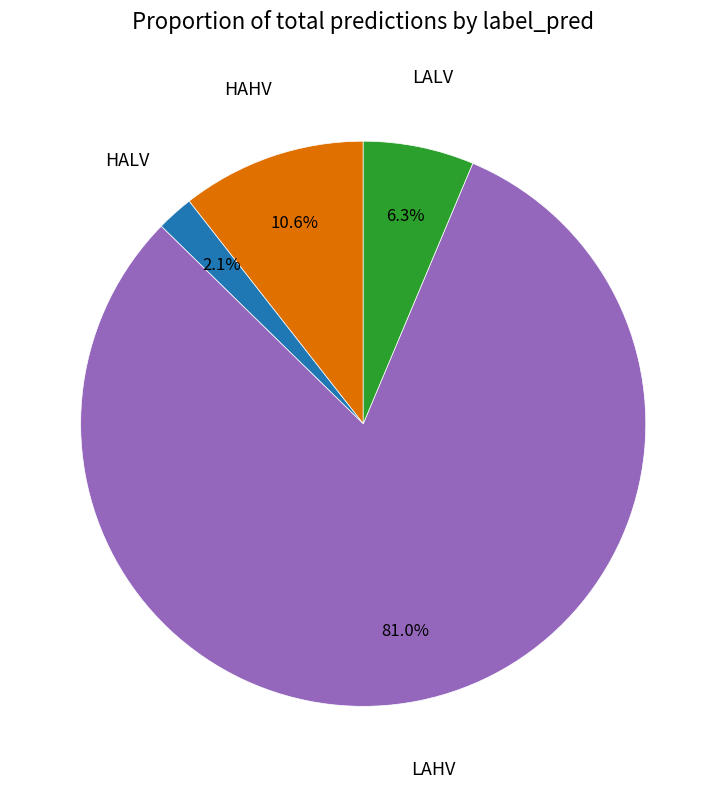

Is there a majority slice in this chart?

Yes